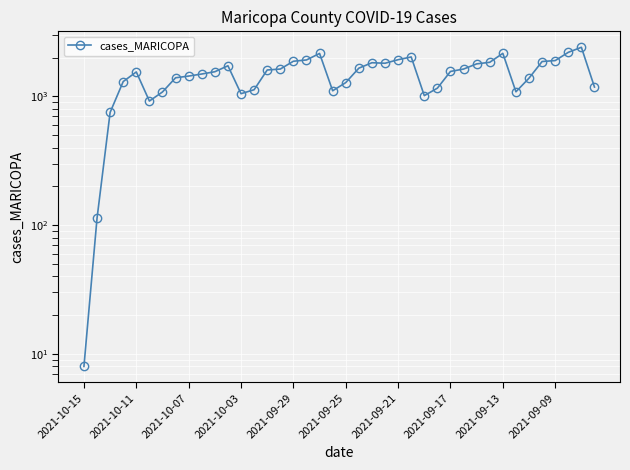

True or false: the data shows 1384 at 34.

True